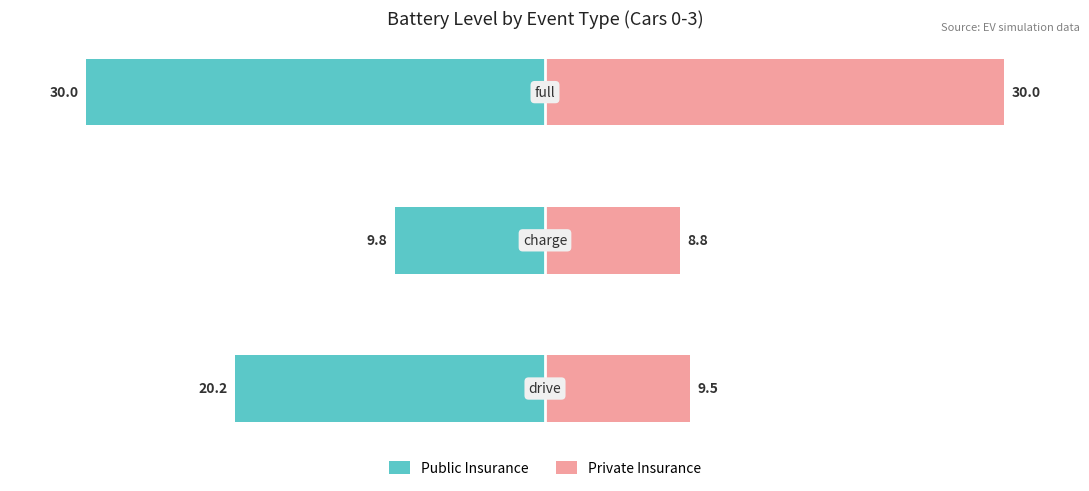

What is the value of the Public Insurance bar at the 1st from the left?

-20.2